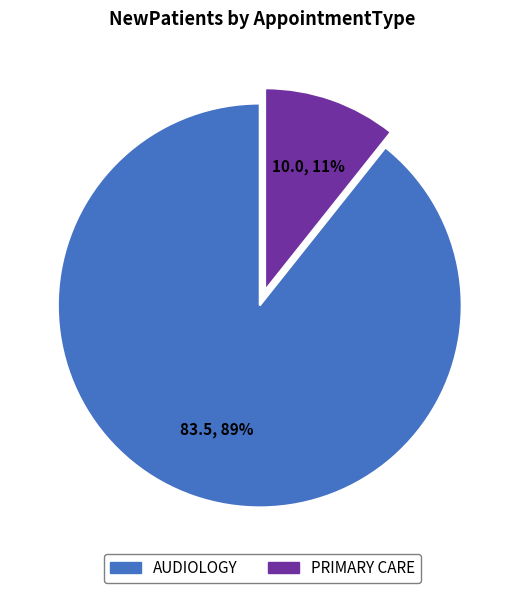

Which category has the biggest portion of the pie?

AUDIOLOGY